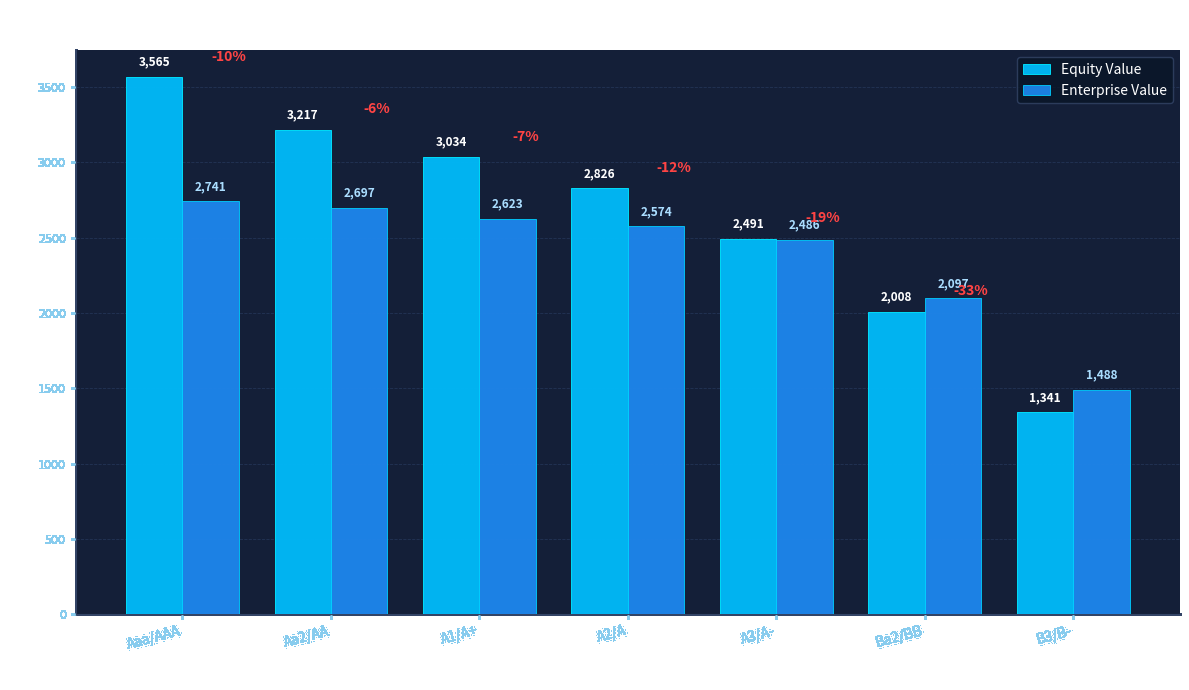

At how many categories does at least one series exceed 2937?

3